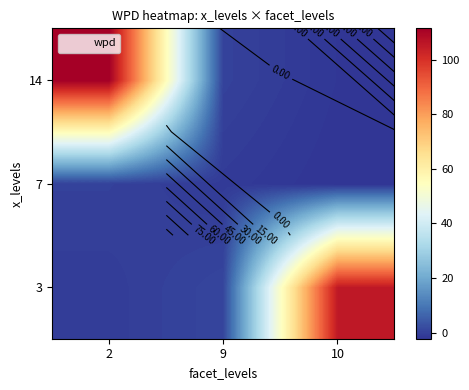

At which category is the sum across all series the highest?

2